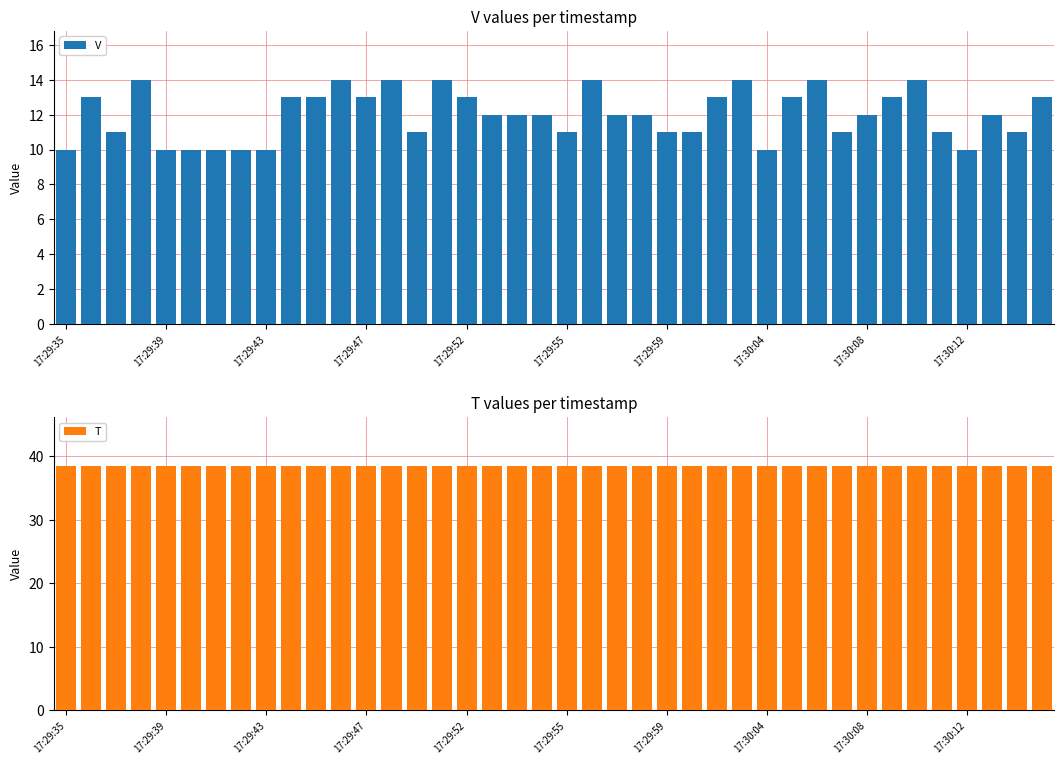

Rank the series by their average value, from lowest to highest.

V, T